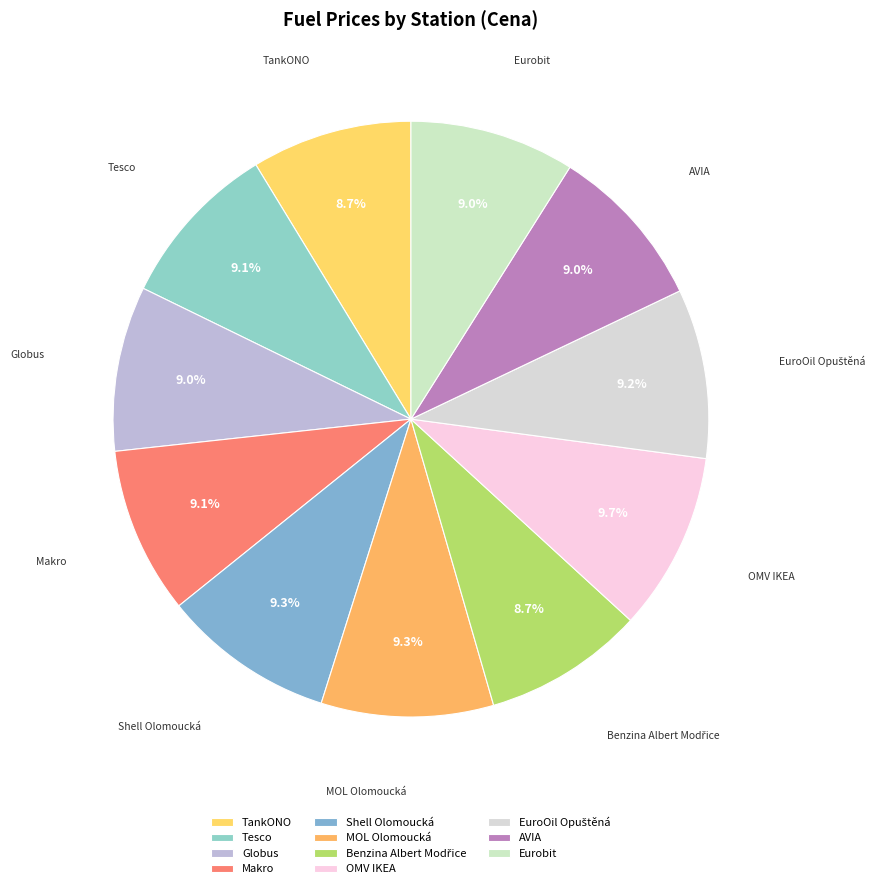

How many segments does this pie chart have?

11